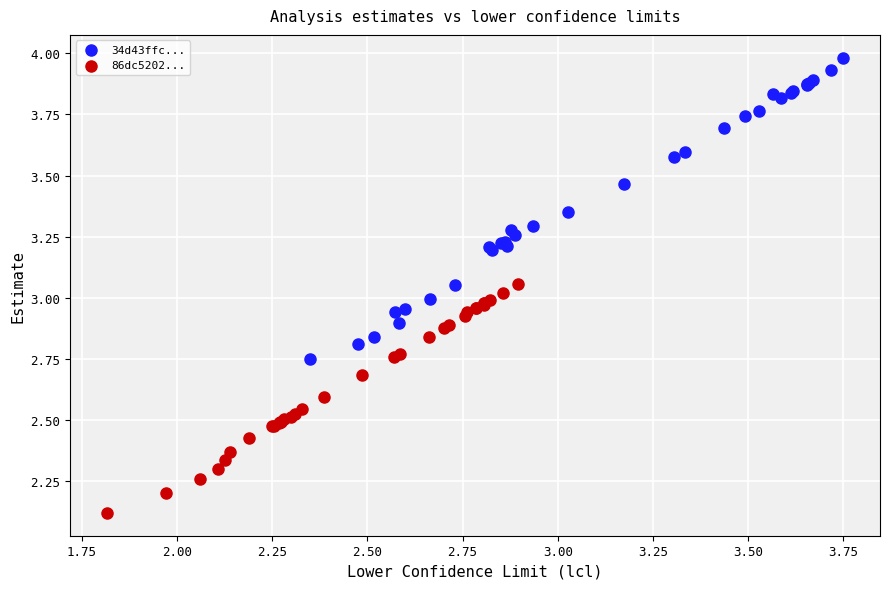

Which series contains the highest Y value?

34d43ffc...